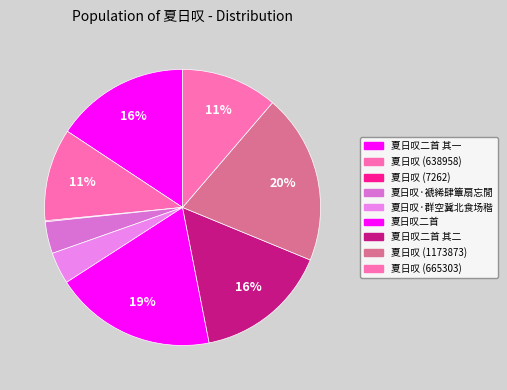

How many slices are in this pie chart?

9